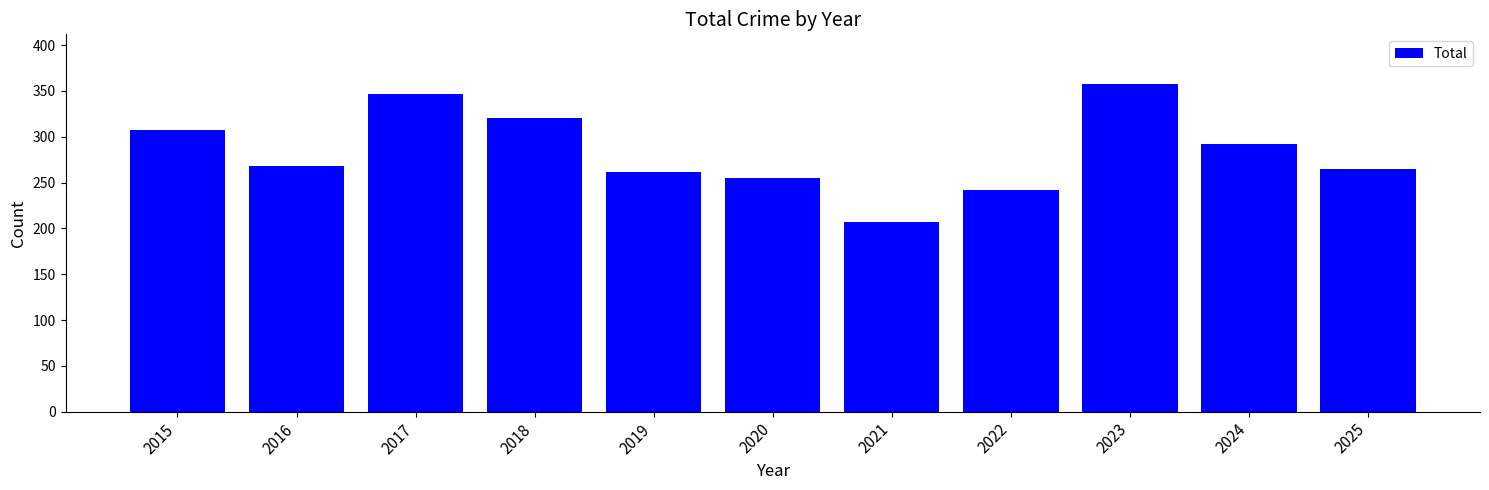

How many bars are there in total?

11